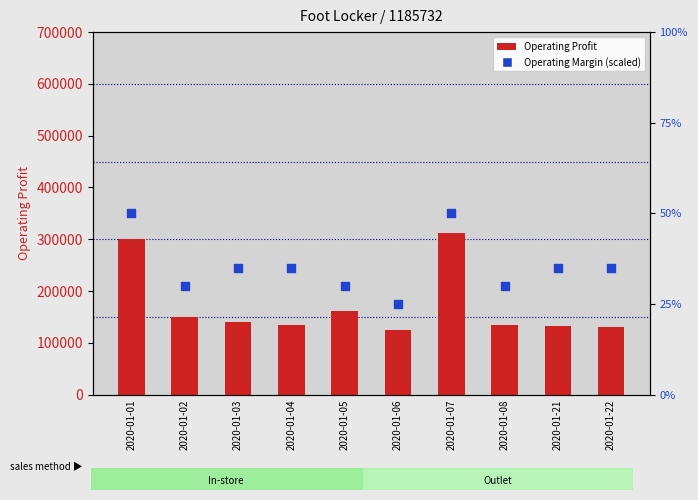

Is the value of Operating Margin (scaled) at 2020-01-01 greater than the value of Operating Profit at 2020-01-04?

Yes